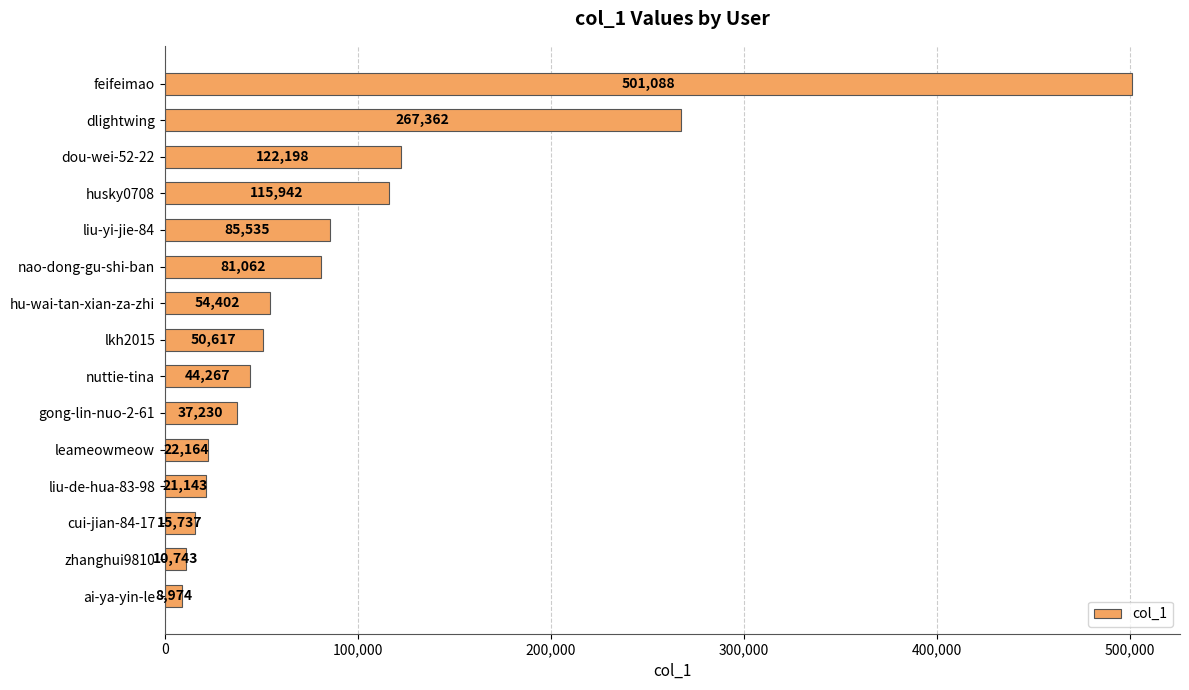

Does the chart contain stacked bars?

No